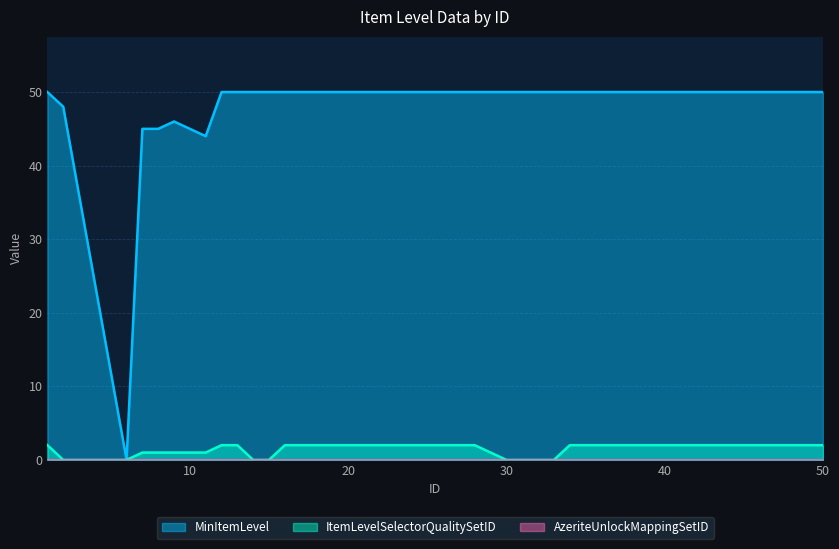

Which series has the largest total across all categories?

MinItemLevel